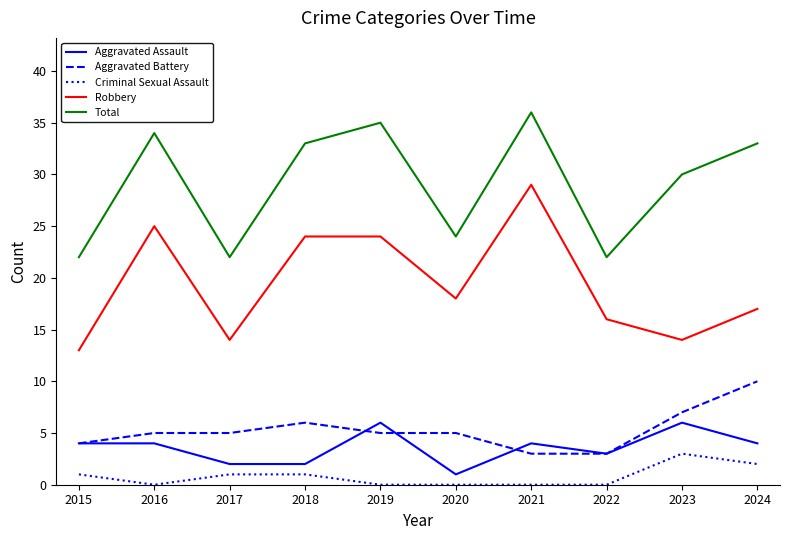

Which label corresponds to the largest value in the chart?

2021